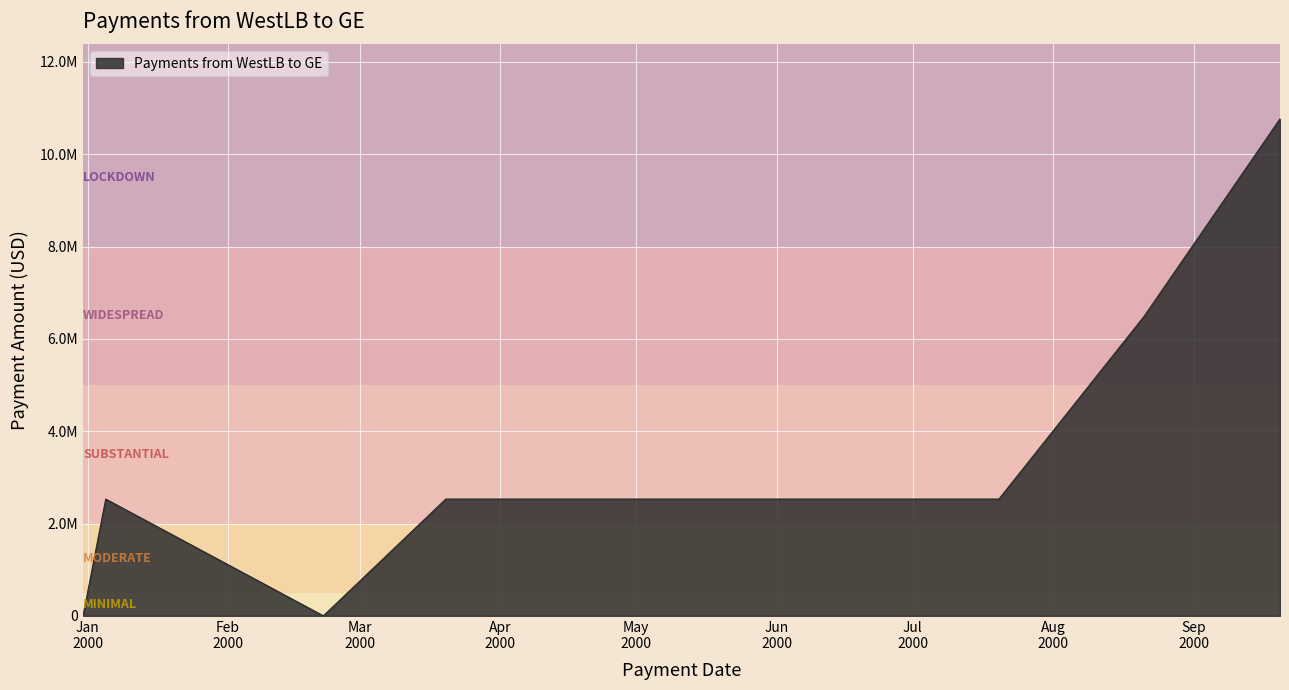

Does the chart have visible grid lines?

Yes